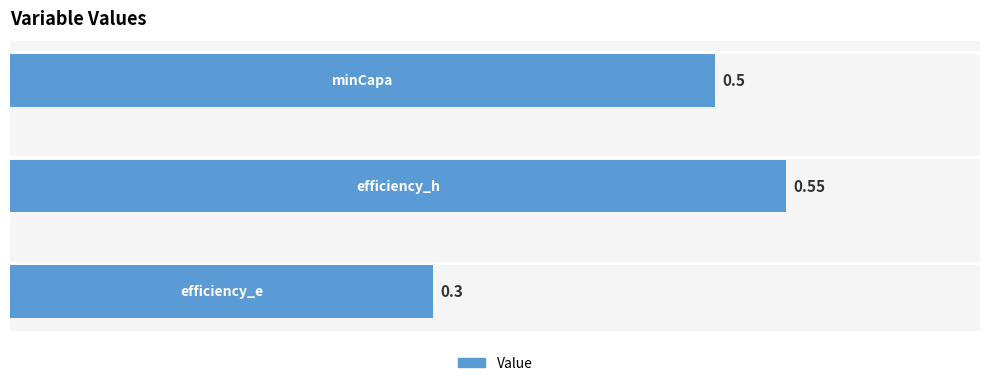

What is the average value?

0.5